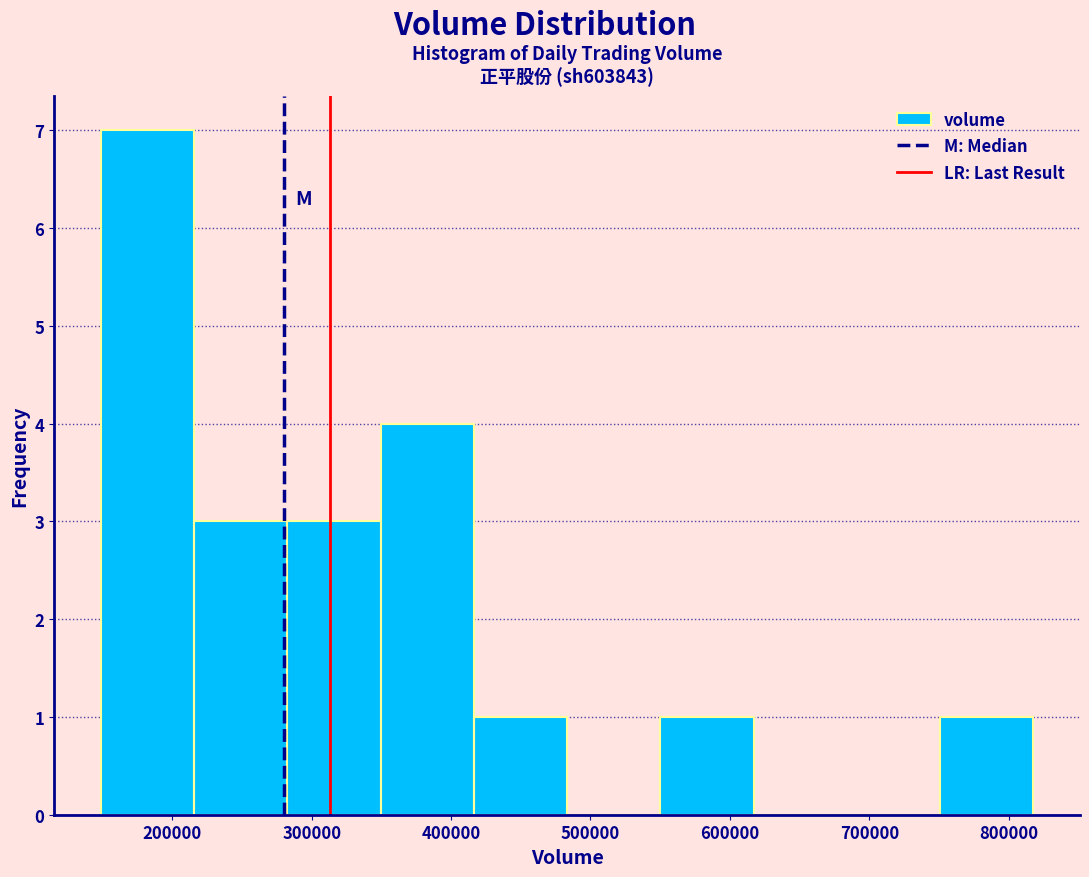

Reading left to right, list every bar in this chart as the range it spans on the x-axis followed by its height. Neither the bar edges nor the heights are printed on the chart, so give them approximately, as read against the axes.

150000 to 220000: 7
220000 to 280000: 3
280000 to 350000: 3
350000 to 420000: 4
420000 to 480000: 1
480000 to 550000: 0
550000 to 620000: 1
620000 to 680000: 0
680000 to 750000: 0
750000 to 820000: 1